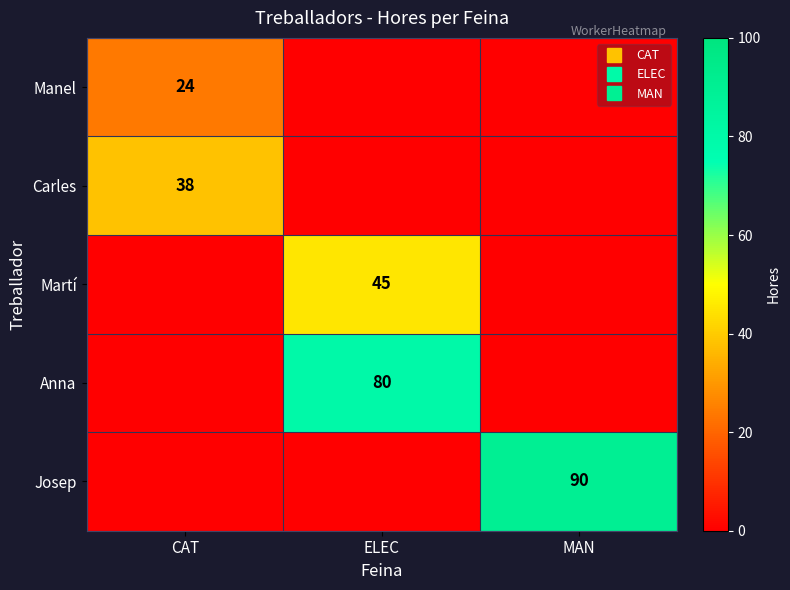

At how many categories does at least one series exceed 19?

3